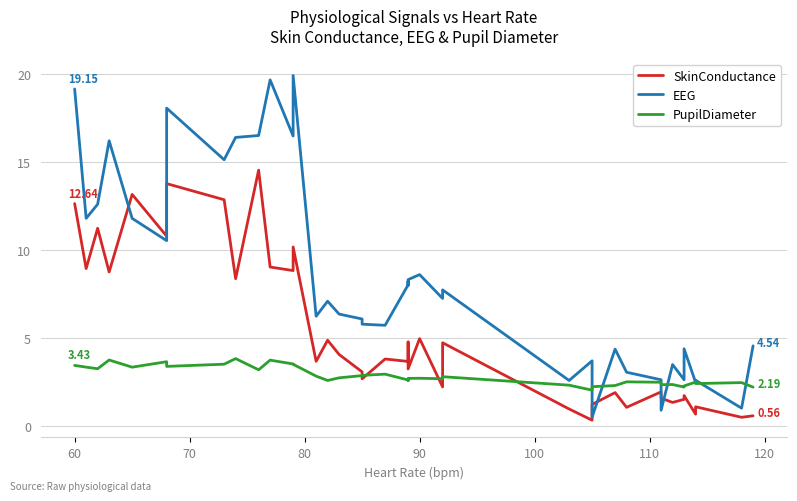

Does the chart display data point markers on the line(s)?

No